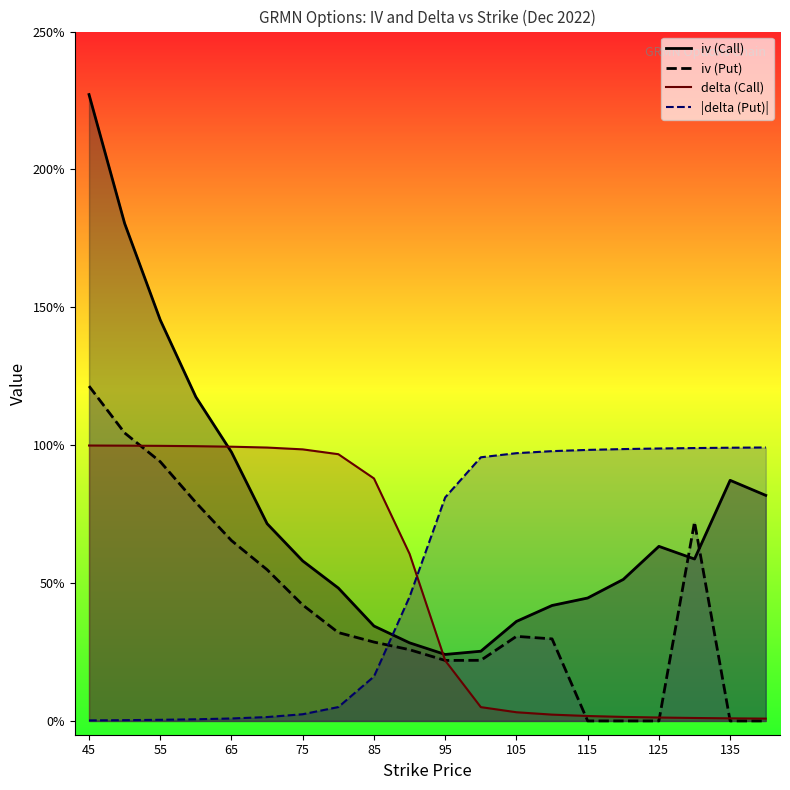

True or false: iv (Put) and delta (Call) intersect in this chart.

True